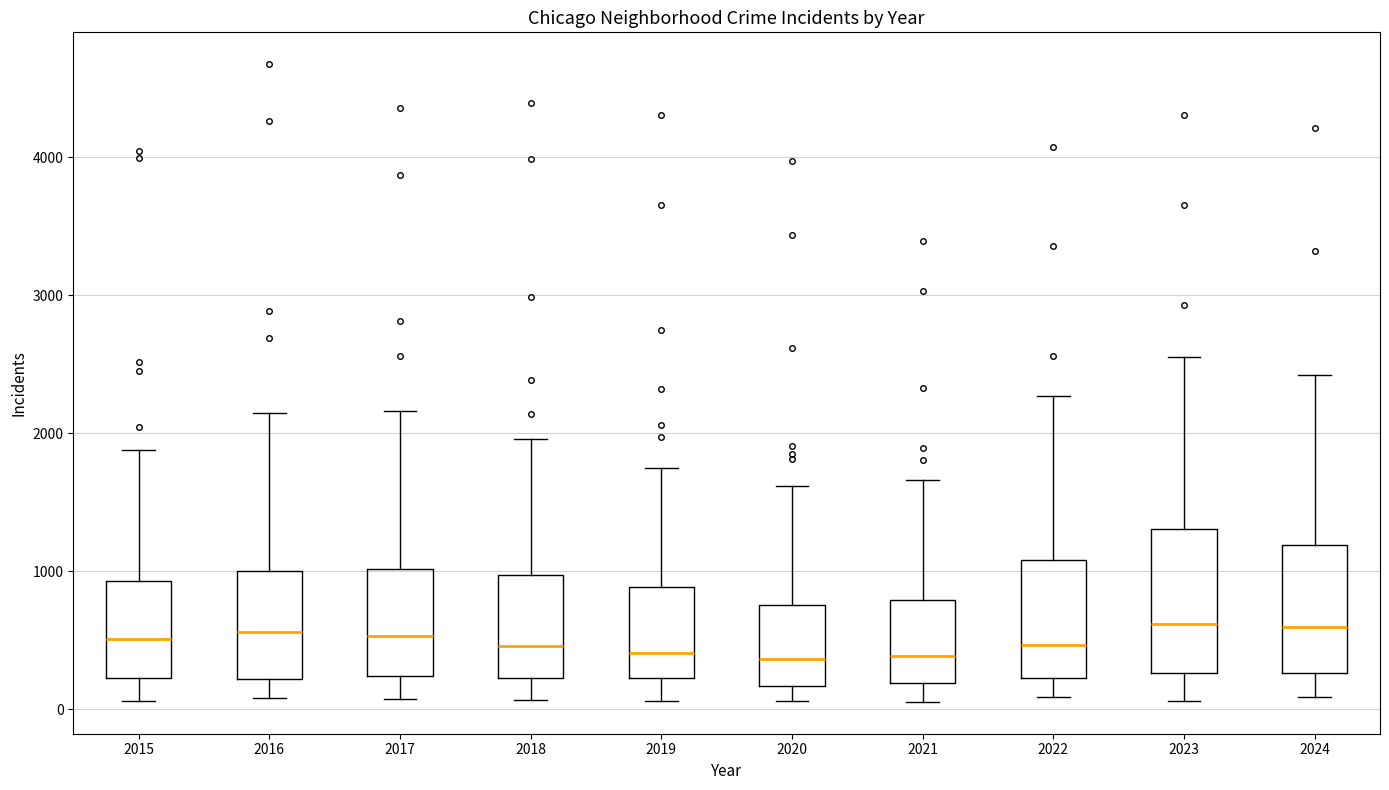

Which box is the tallest, from its lower edge to its upper edge?

2023